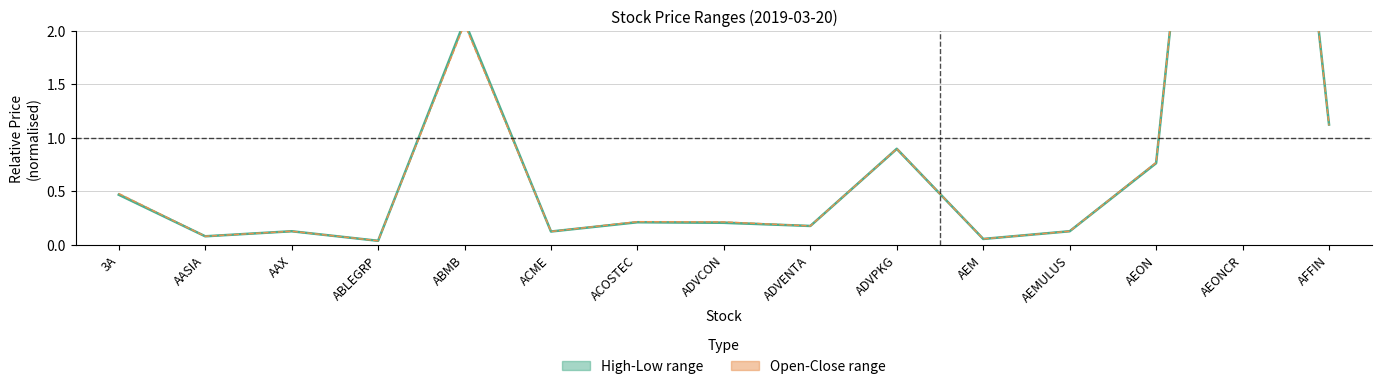

True or false: Close has a value of 1.4 at ADVPKG.

False